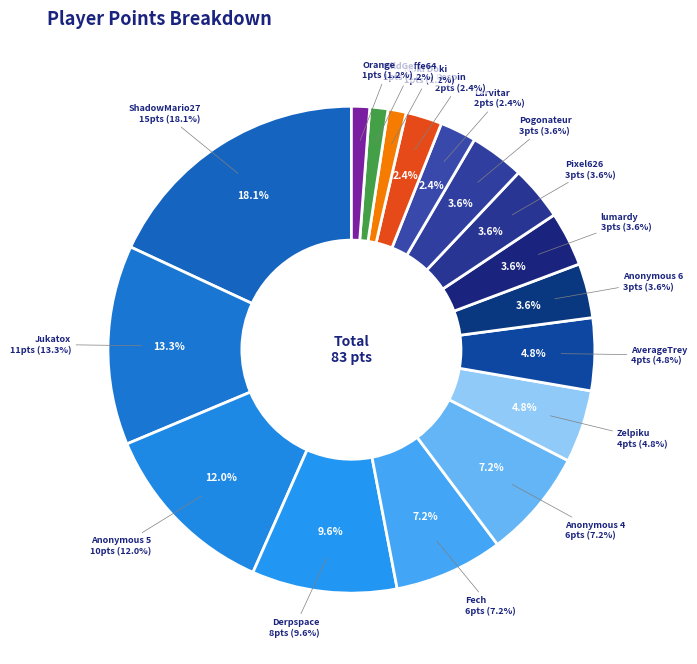

True or false: Despin accounts for 21% of the total.

False